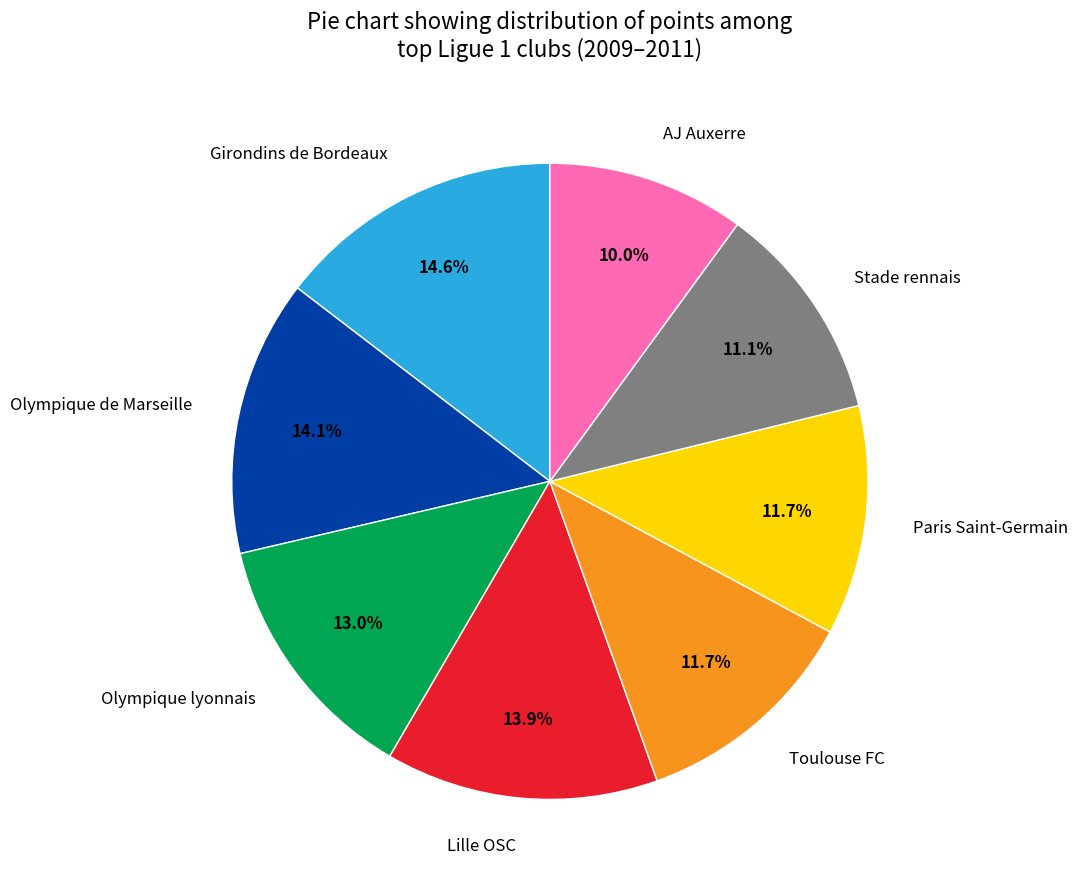

Which category has the smallest portion of the pie?

AJ Auxerre